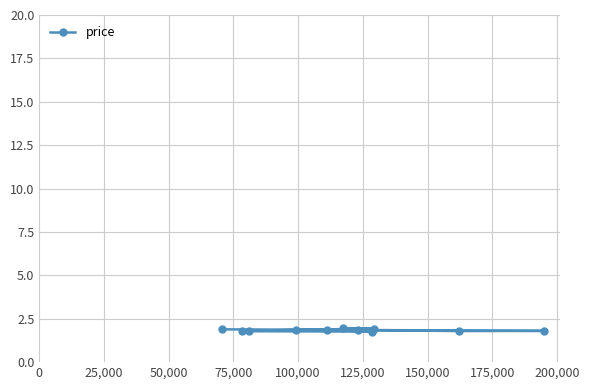

What is the maximum value shown in the chart?

1.9